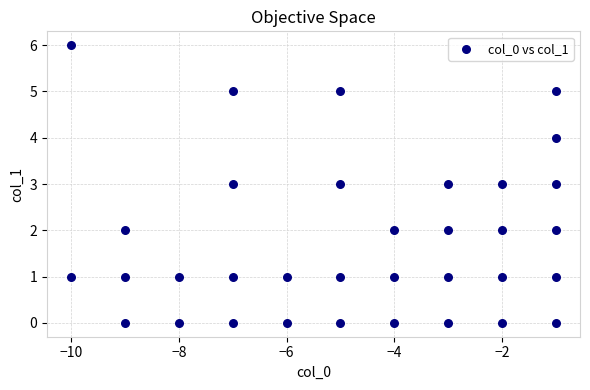

What is the range of X values (max minus min)?

9